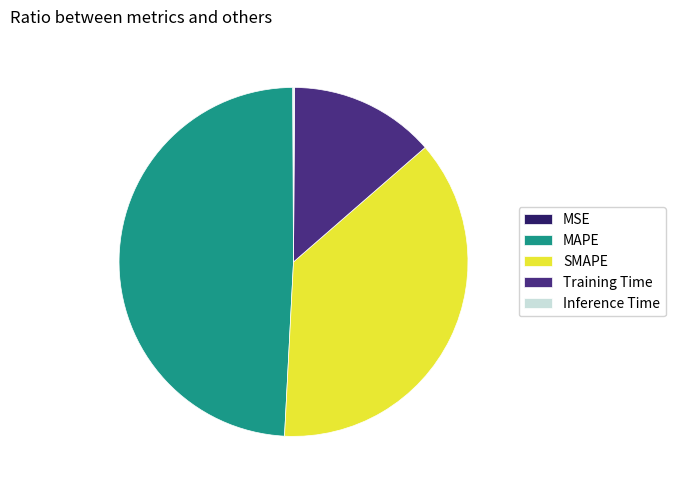

Which slice is the largest?

MAPE